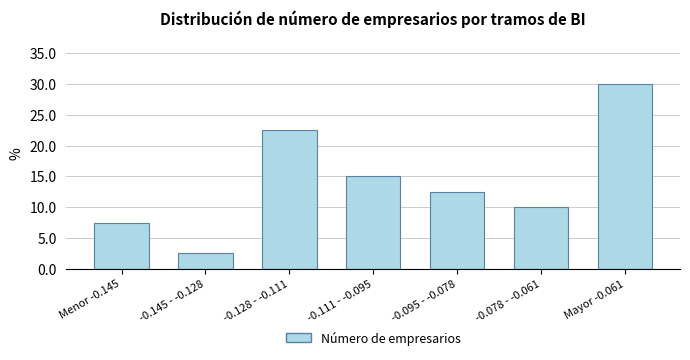

Reading left to right, transcribe all the data shown in this chart.

Menor -0.145=7.5	-0.145 - -0.128=2.5	-0.128 - -0.111=22.5	-0.111 - -0.095=15.0	-0.095 - -0.078=12.5	-0.078 - -0.061=10.0	Mayor -0.061=30.0